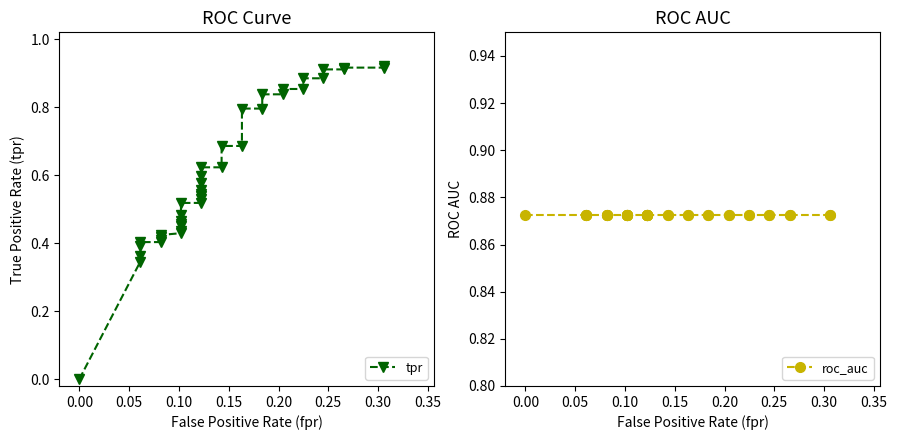

How many series are shown in this chart?

2